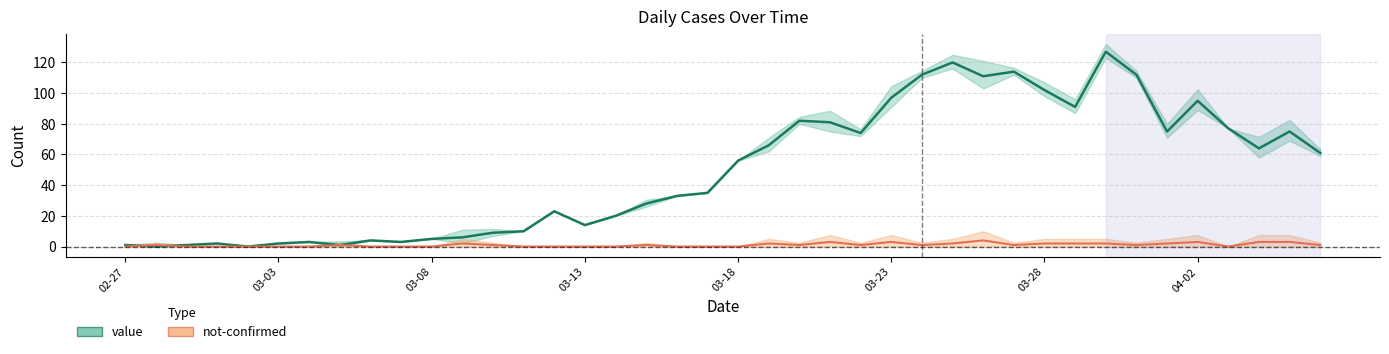

Rank the series by their average value, from highest to lowest.

value, not-confirmed